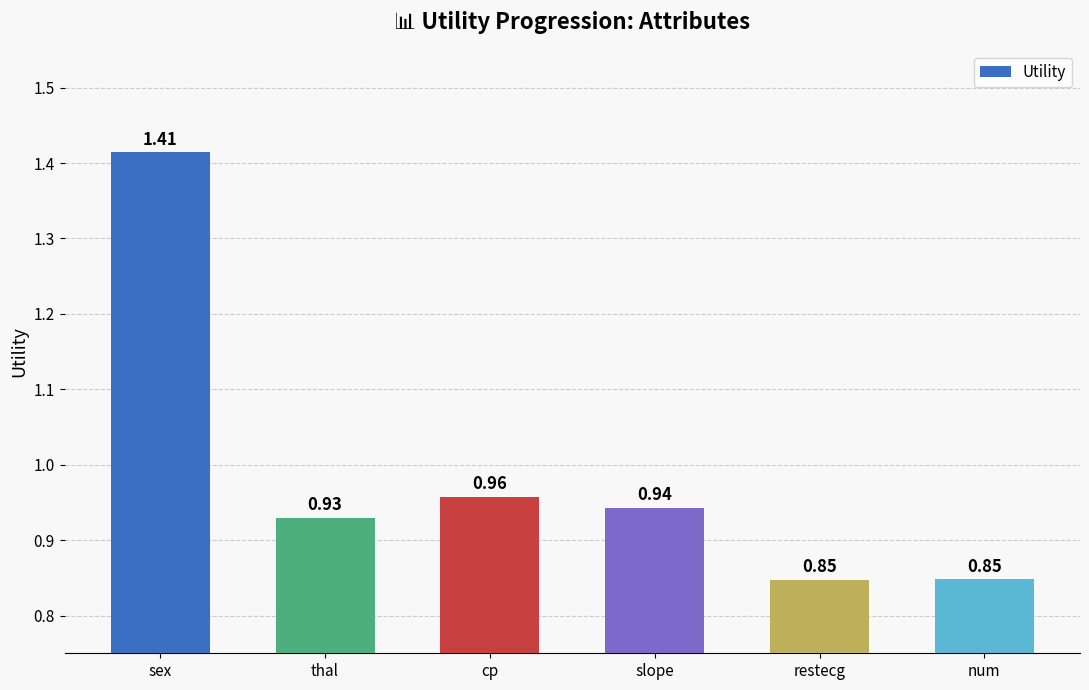

Which has a higher value, restecg or sex?

sex